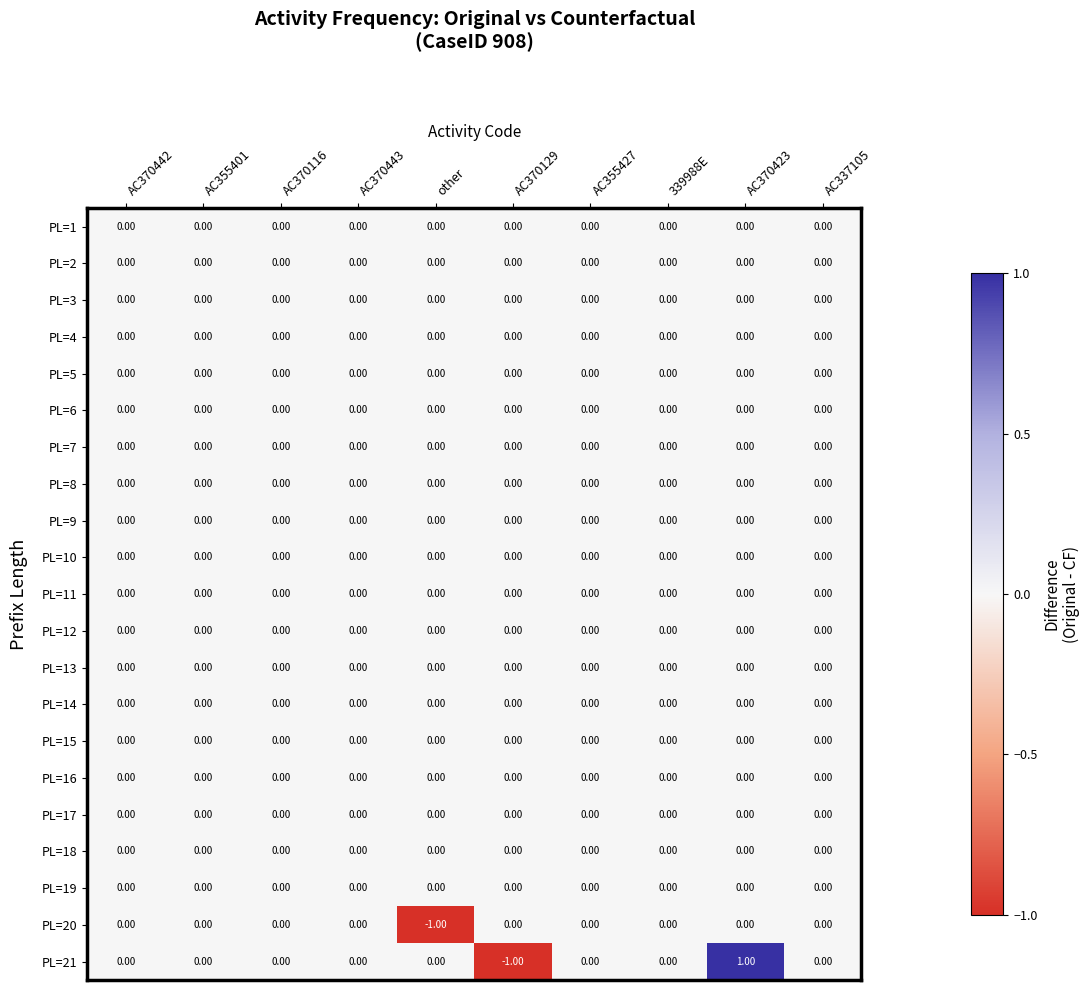

Which series has the widest spread of values?

PL=21